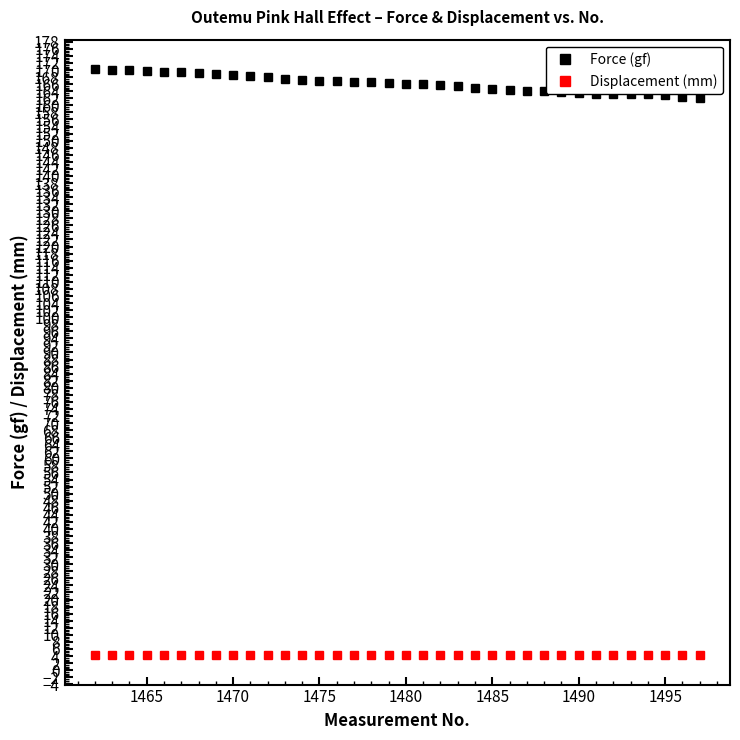

Which series has the largest total across all categories?

Force (gf)